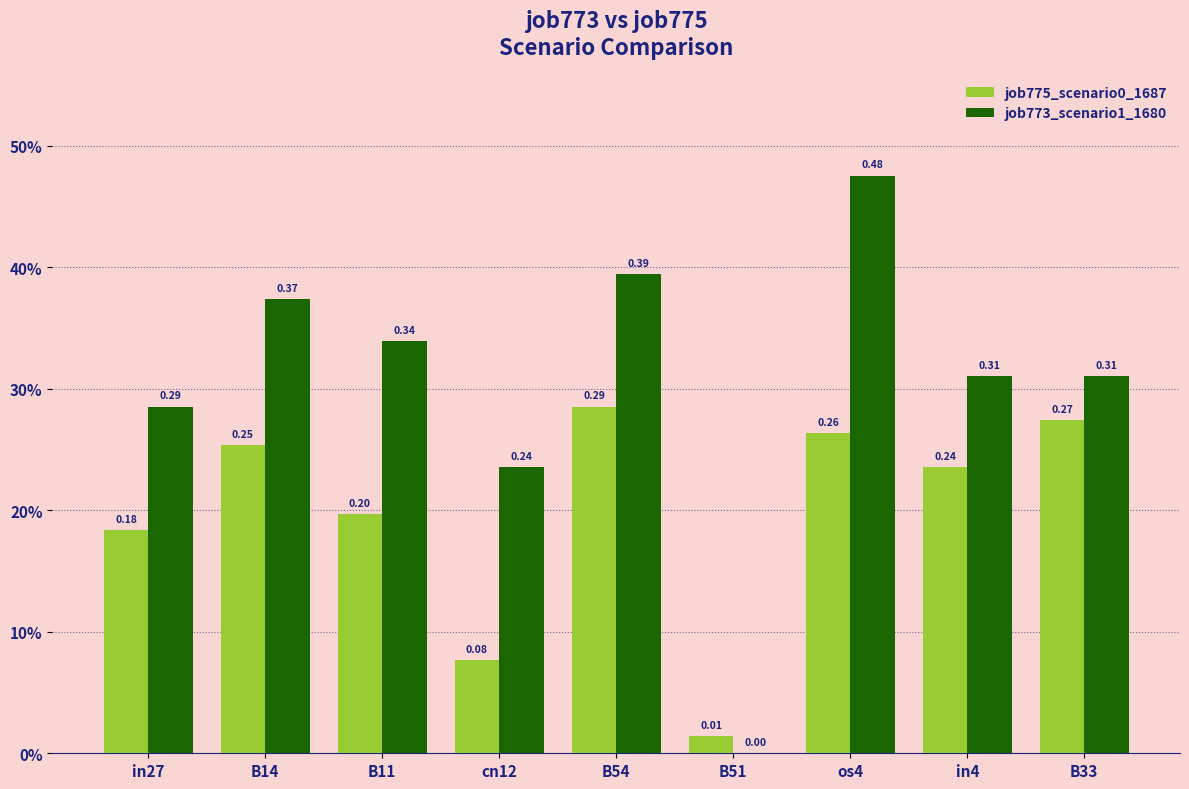

What is the sum of the job775_scenario0_1687 values at B54 and B11?

0.5